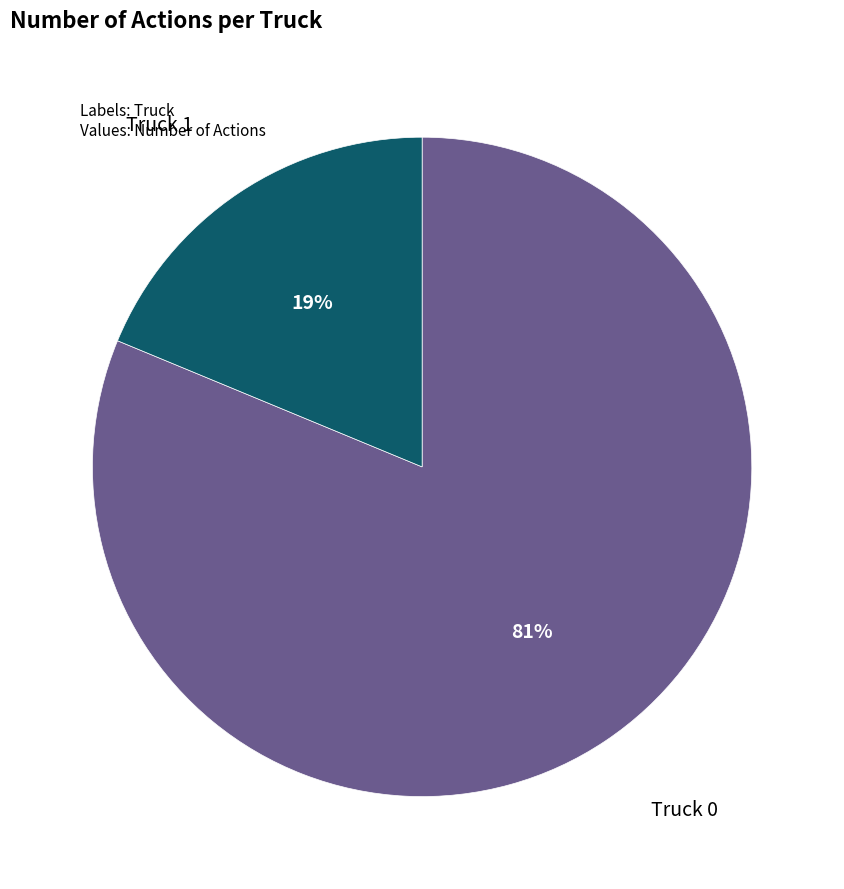

Is there a majority slice in this chart?

Yes